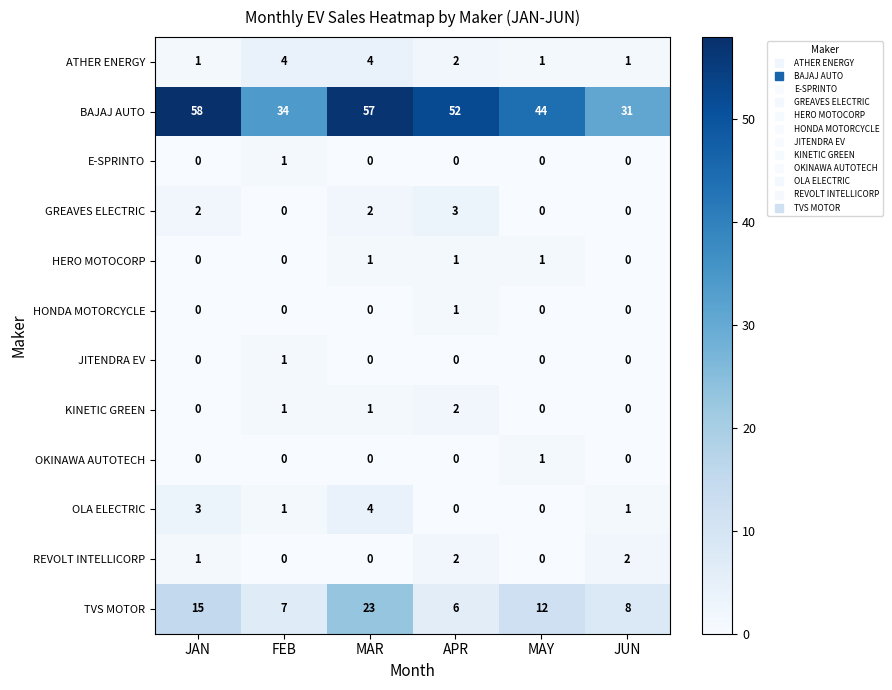

How many GREAVES ELECTRIC values are between 0 and 2?

5